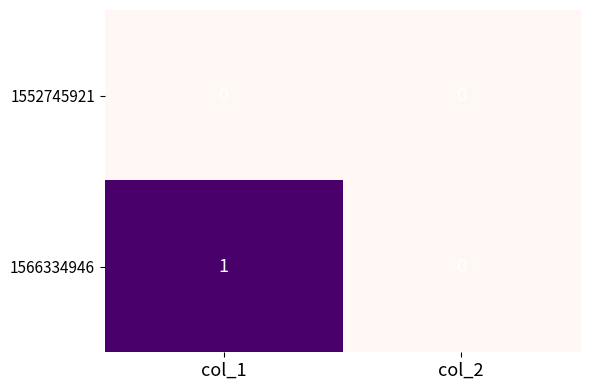

Rank the series by their maximum value, from highest to lowest.

1566334946, 1552745921